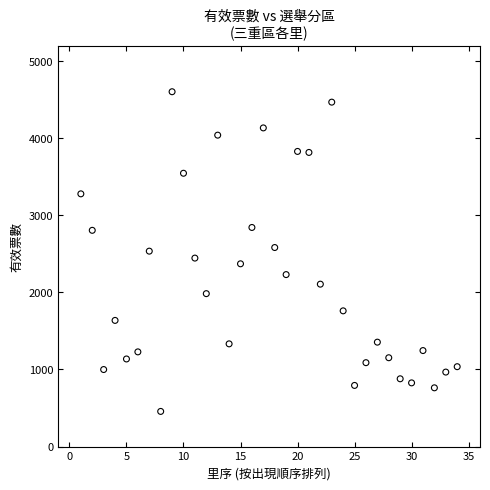

What is the range of Y values (max minus min)?

4145